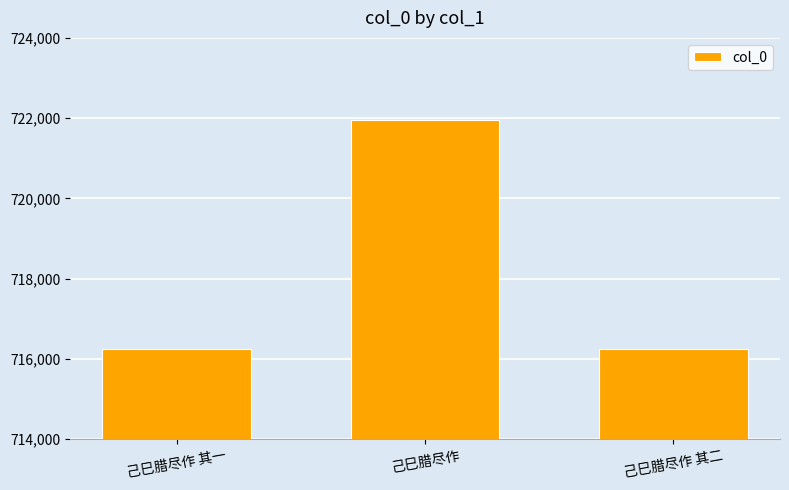

What is the label of the 2nd bar from the right?

己巳腊尽作